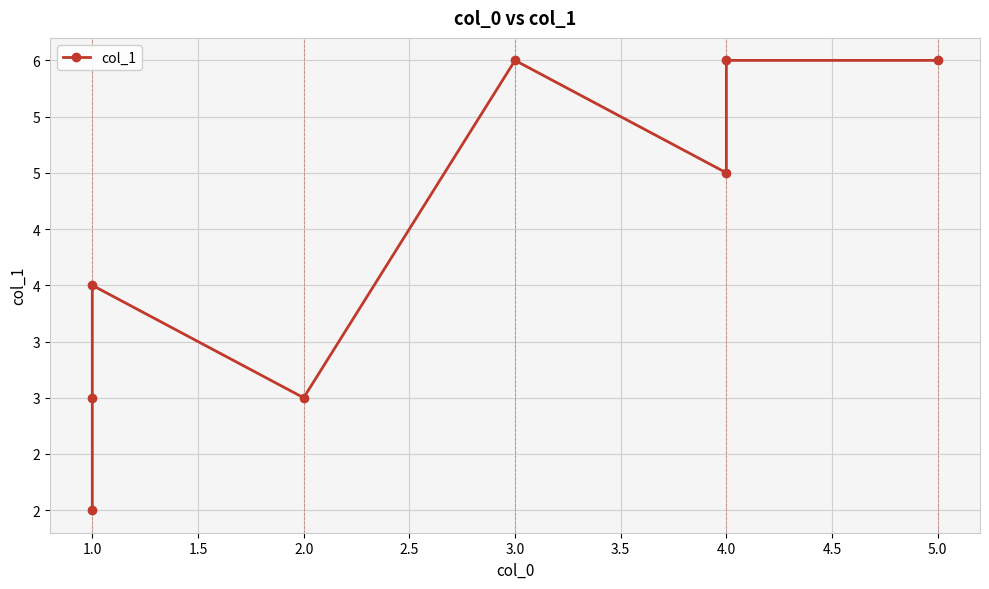

Is this an area chart (filled region under the line)?

No